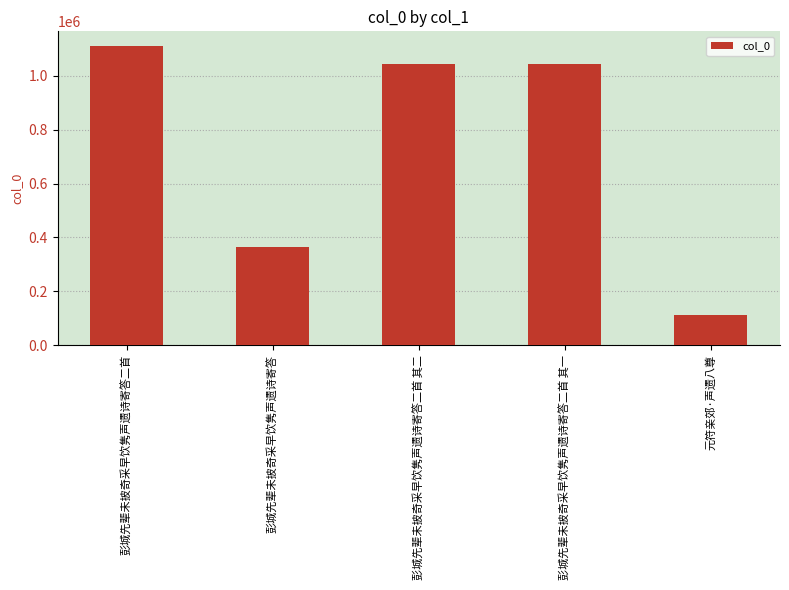

What is the label of the 4th bar from the left?

彭城先辈未披奇采早饮隽声遗诗寄答二首 其一